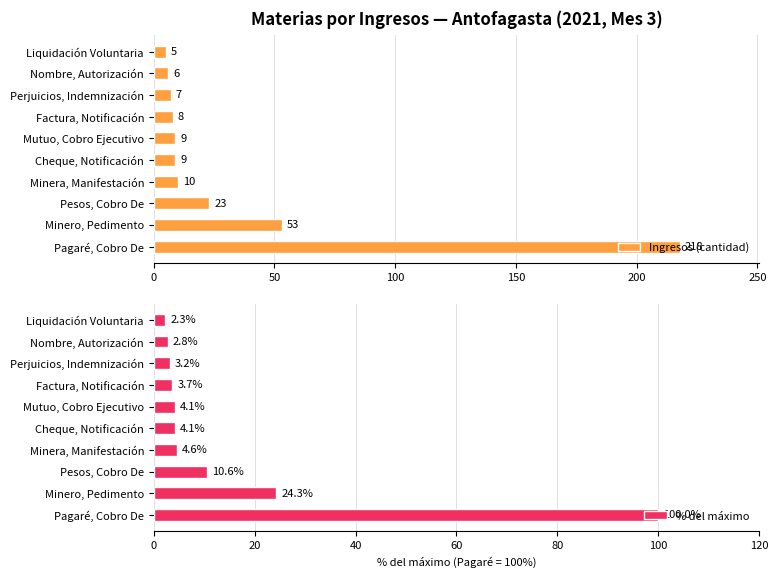

At which label does Ingresos (cantidad) reach its peak?

Pagaré, Cobro De